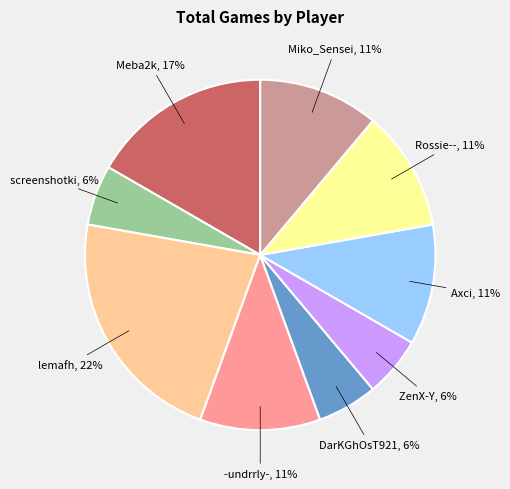

Is there any slice that represents more than half of the pie?

No